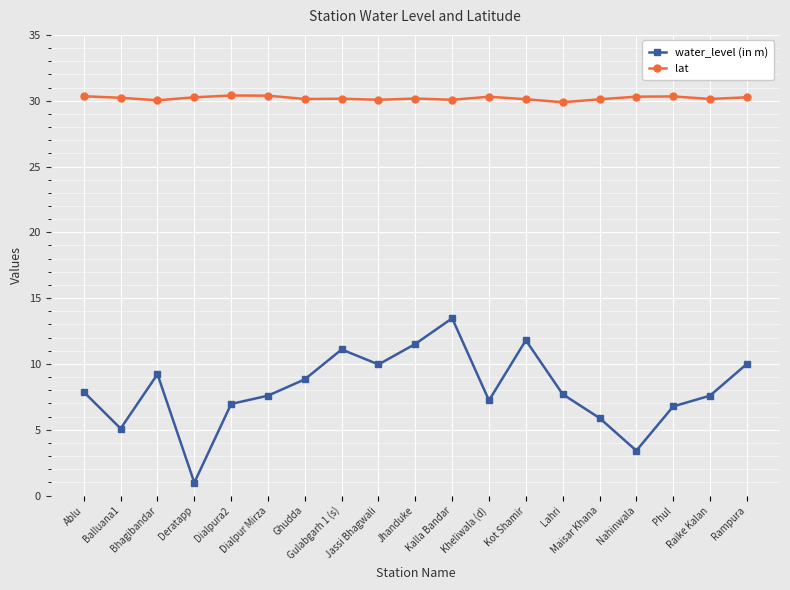

At how many categories does at least one series exceed 3?

19